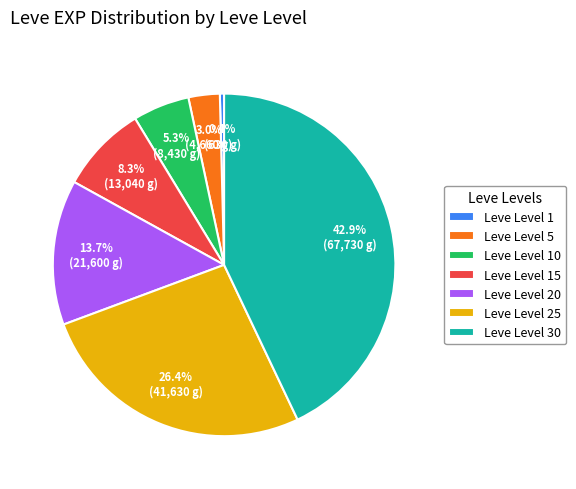

Rank the categories by value from lowest to highest.

Leve Level 1, Leve Level 5, Leve Level 10, Leve Level 15, Leve Level 20, Leve Level 25, Leve Level 30